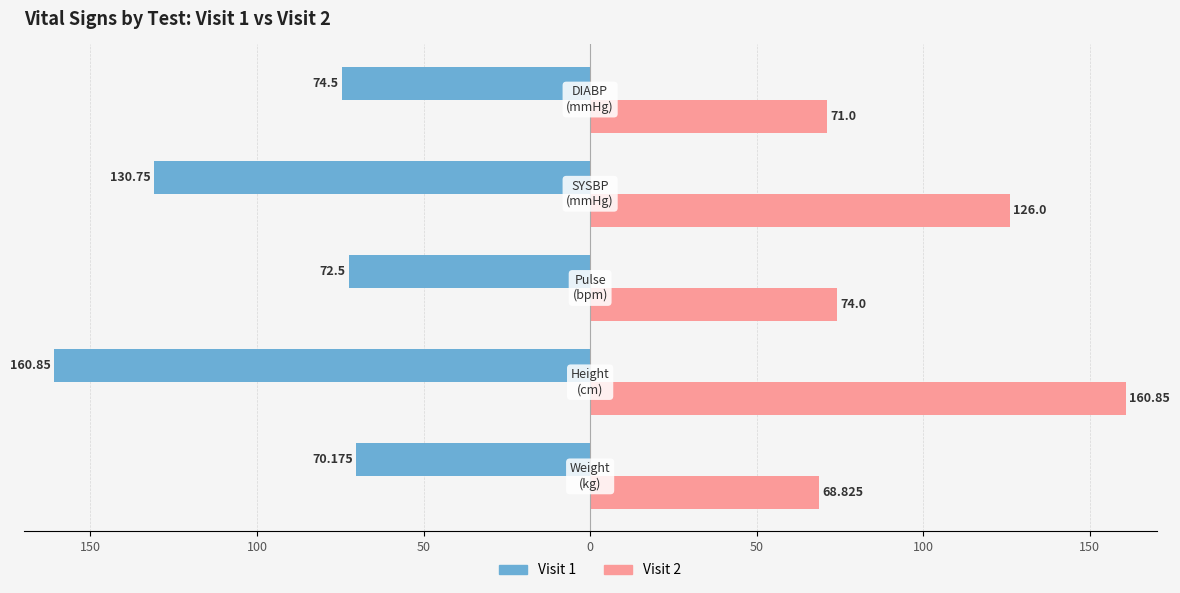

What is the lowest value of the Visit 1 series?

-160.8